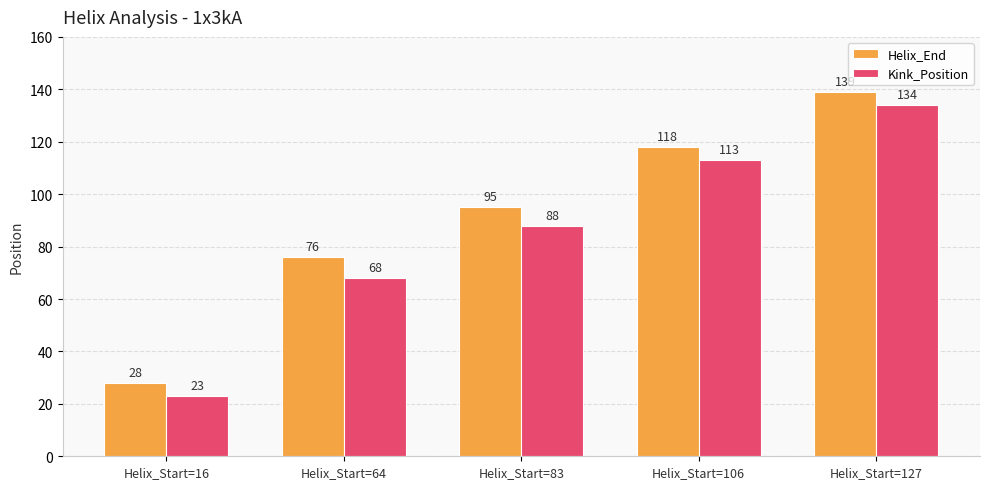

Rank the series at Helix_Start=106 from lowest to highest value.

Kink_Position, Helix_End